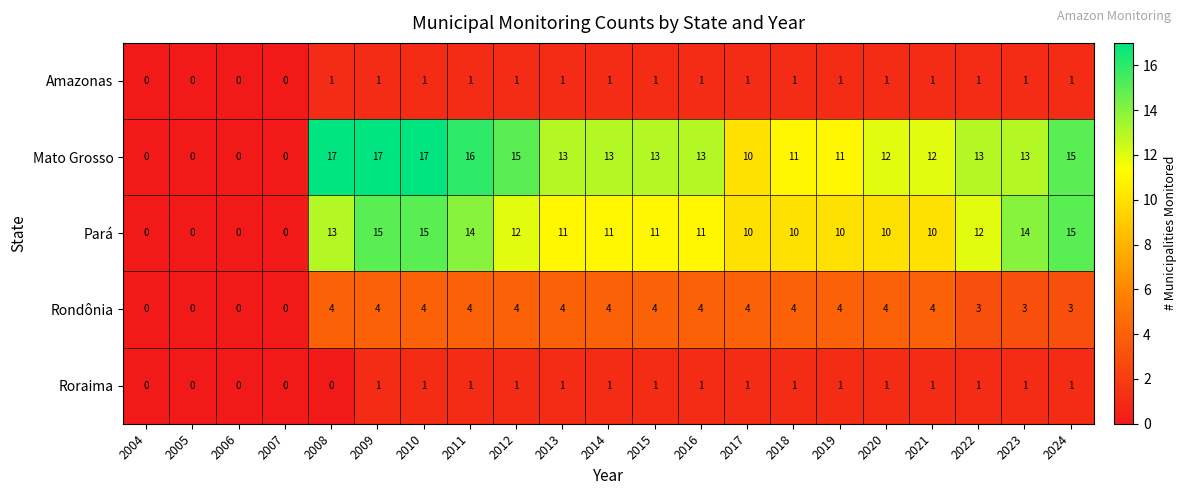

Which series has the widest spread of values?

Mato Grosso